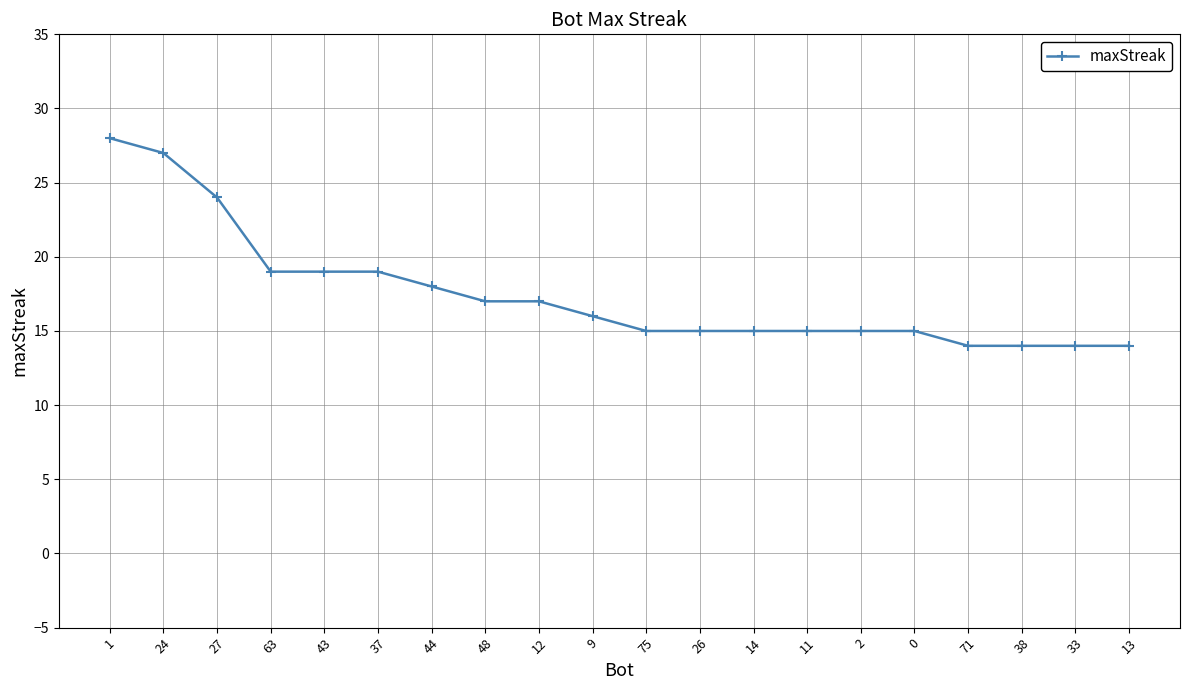

What is the average value?

18